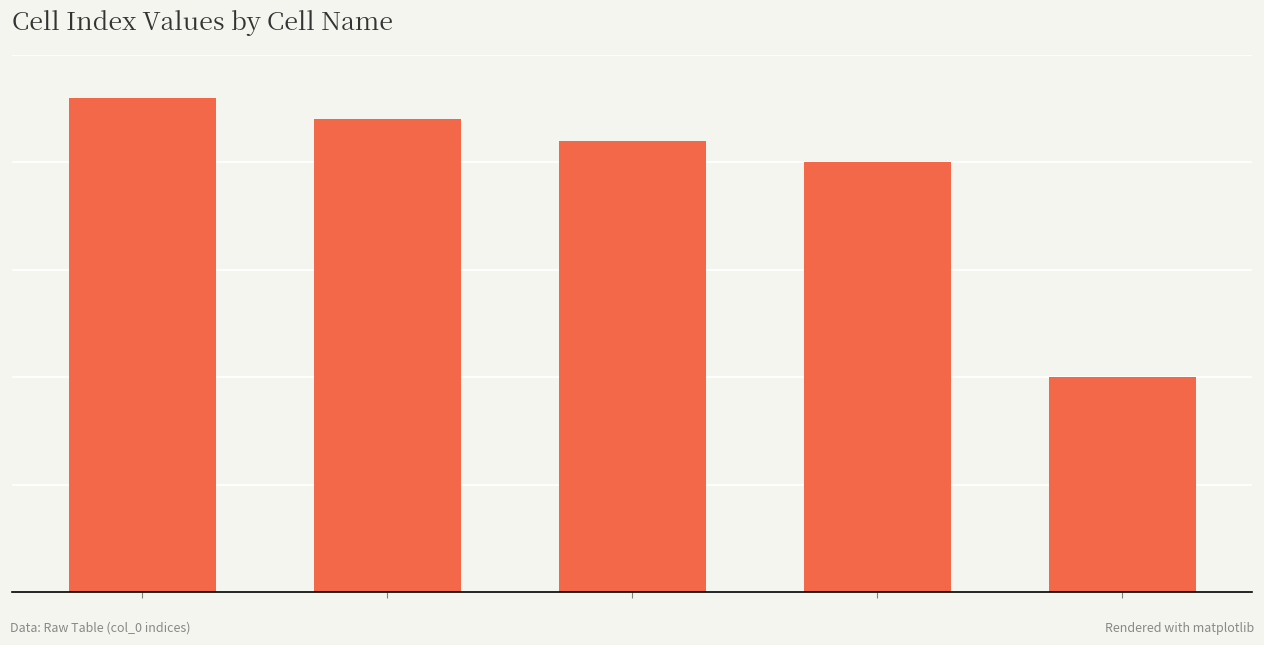

Count the number of values greater than 21.

2